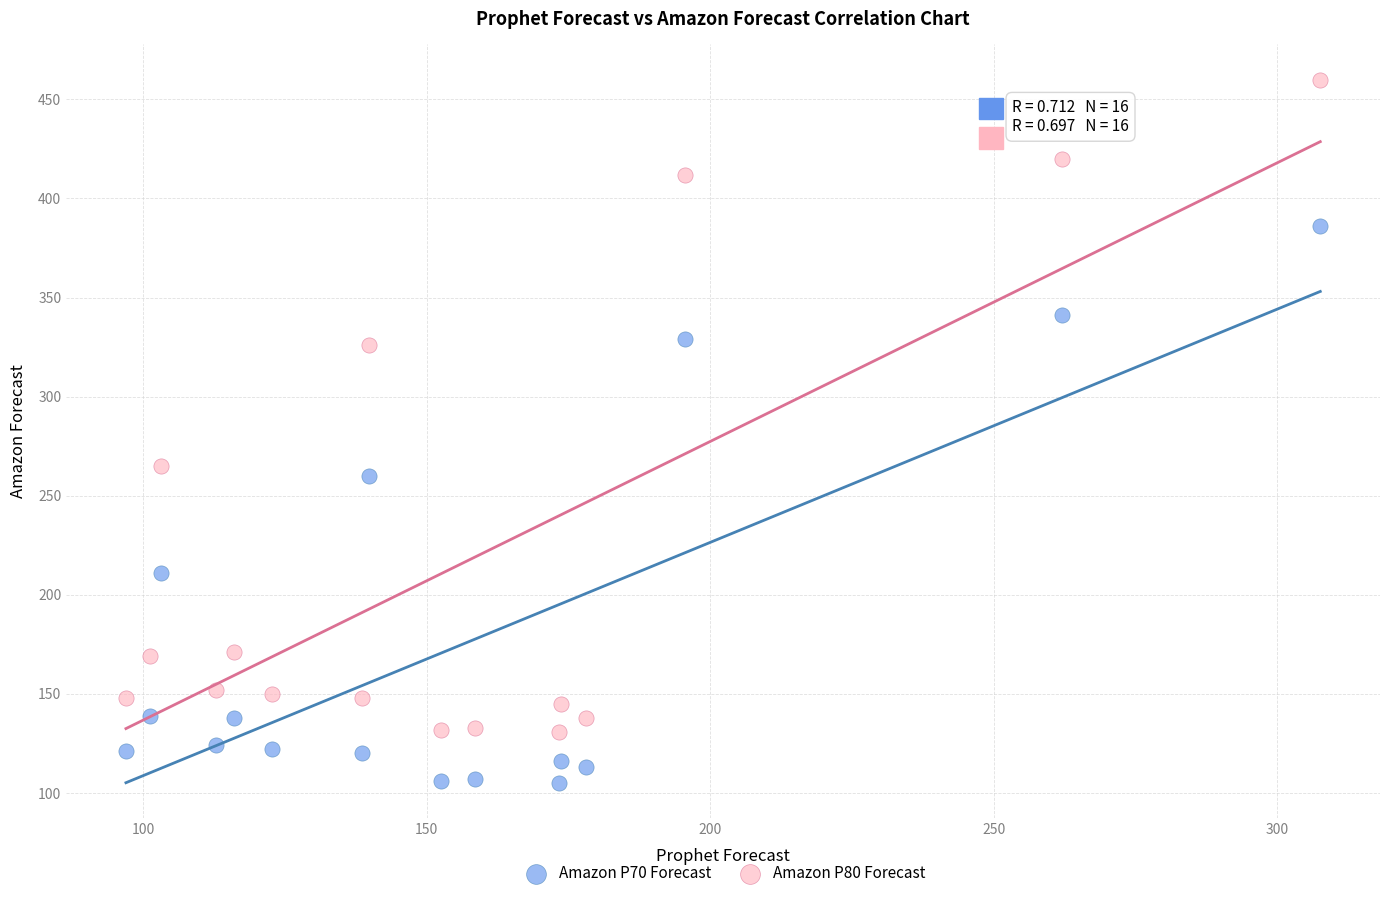

What are all the series names shown in the legend?

Amazon P70 Forecast, Amazon P80 Forecast